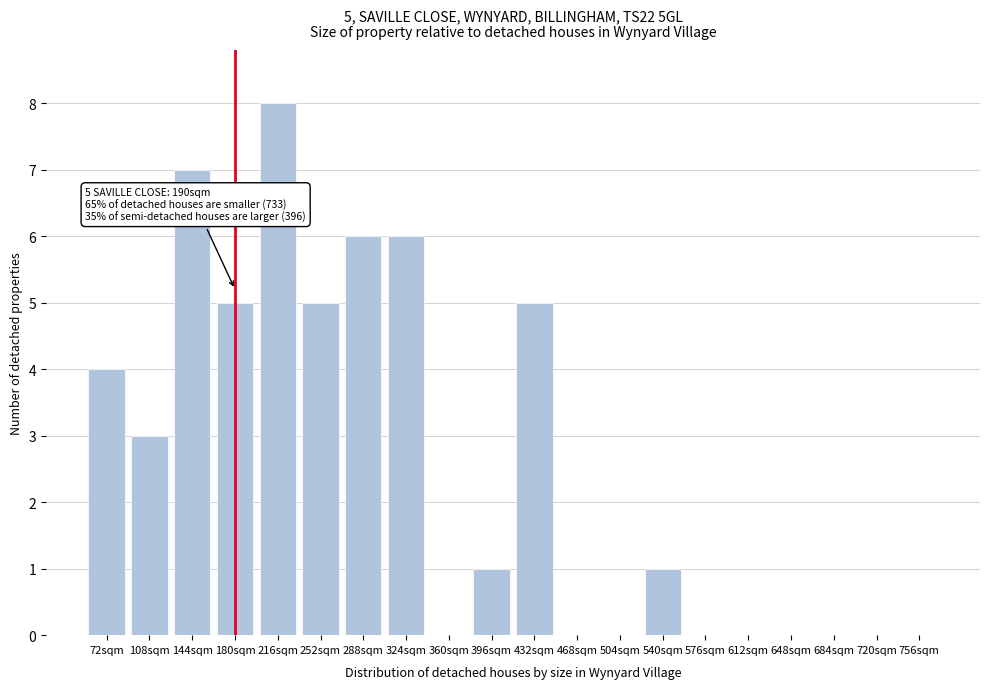

Reading left to right, transcribe all the data shown in this chart.

72sqm=4	108sqm=3	144sqm=7	180sqm=5	216sqm=8	252sqm=5	288sqm=6	324sqm=6	360sqm=0	396sqm=1	432sqm=5	468sqm=0	504sqm=0	540sqm=1	576sqm=0	612sqm=0	648sqm=0	684sqm=0	720sqm=0	756sqm=0